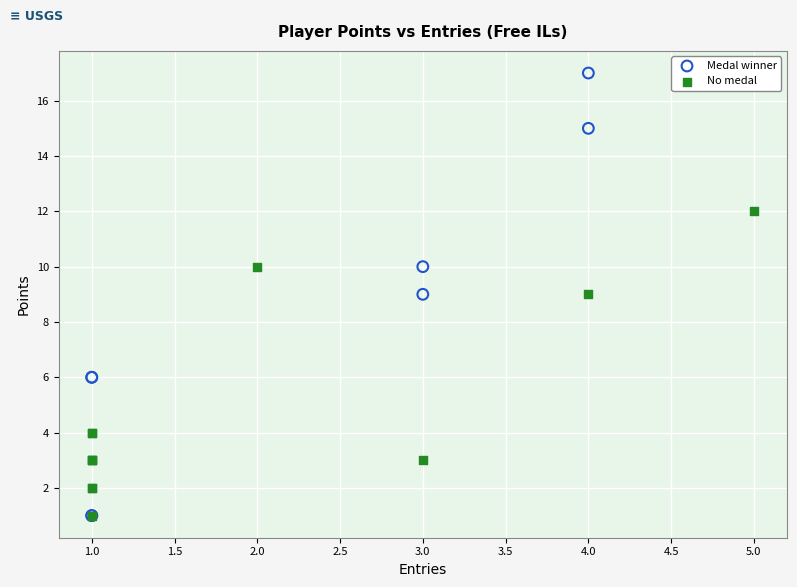

Which series contains the highest Y value?

Medal winner